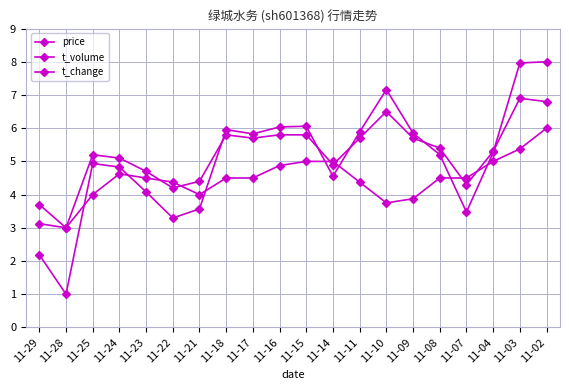

How many data points does each series have?

20